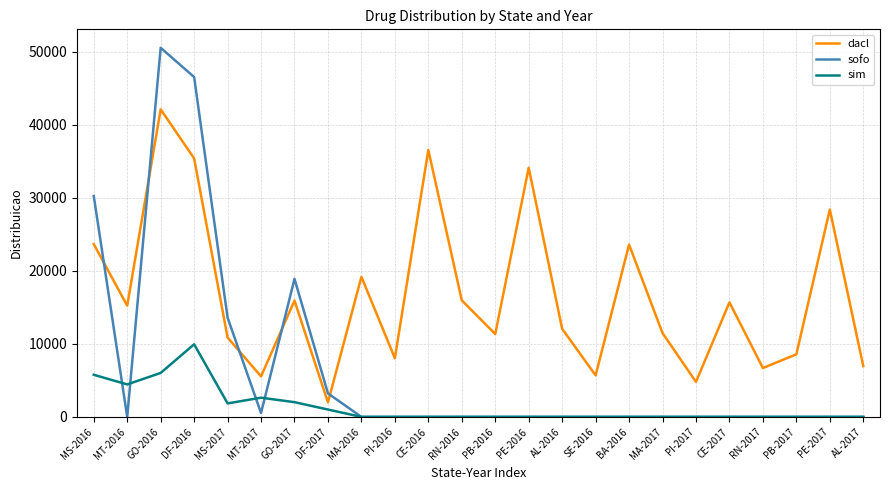

Is this an area chart (filled region under the line)?

No